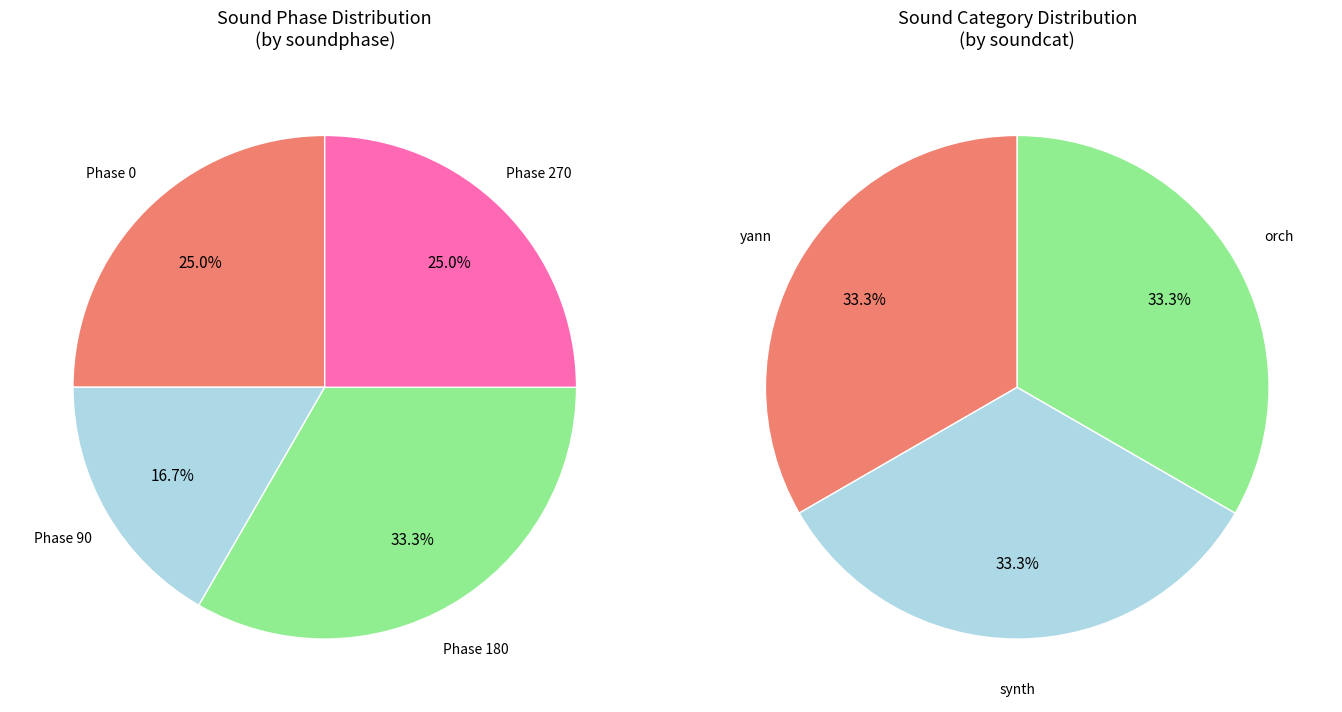

How many slices are in this pie chart?

4